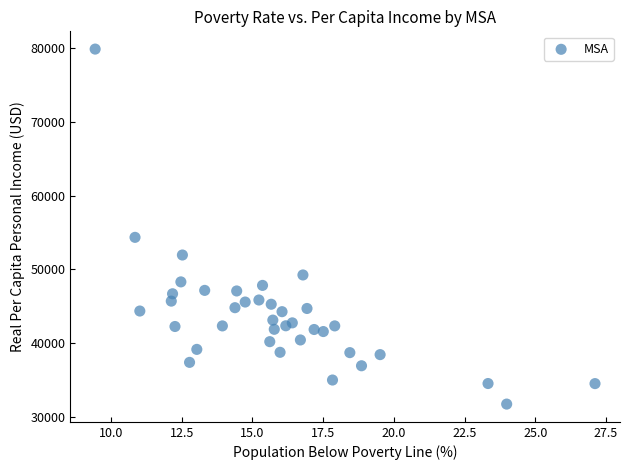

What is the range of Y values (max minus min)?

48158